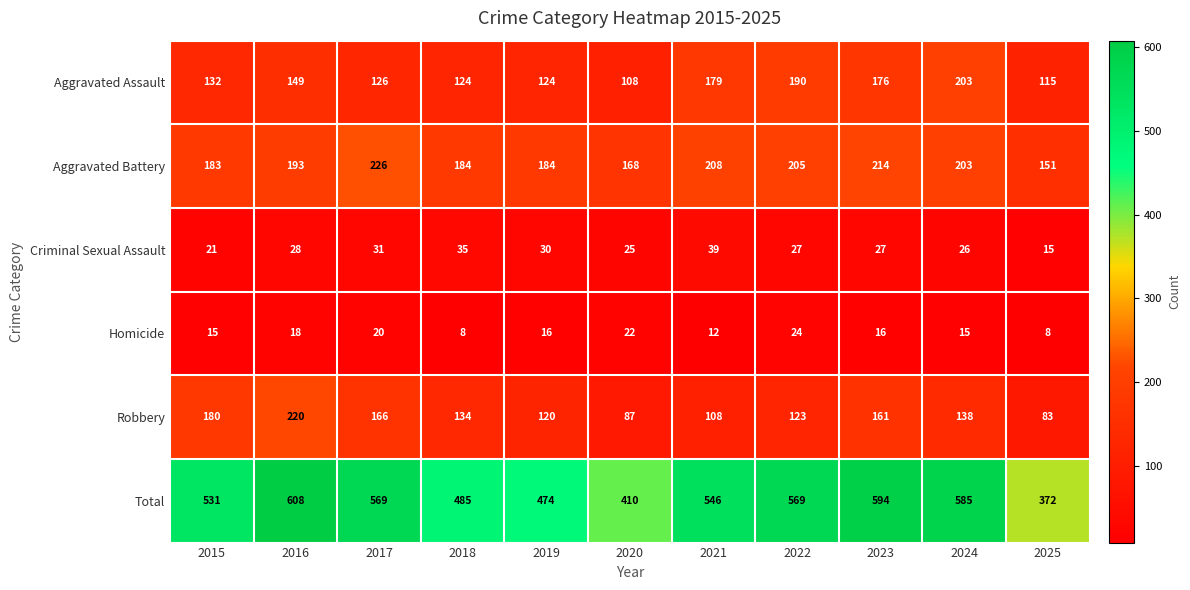

Rank the series by their maximum value, from lowest to highest.

Homicide, Criminal Sexual Assault, Aggravated Assault, Robbery, Aggravated Battery, Total